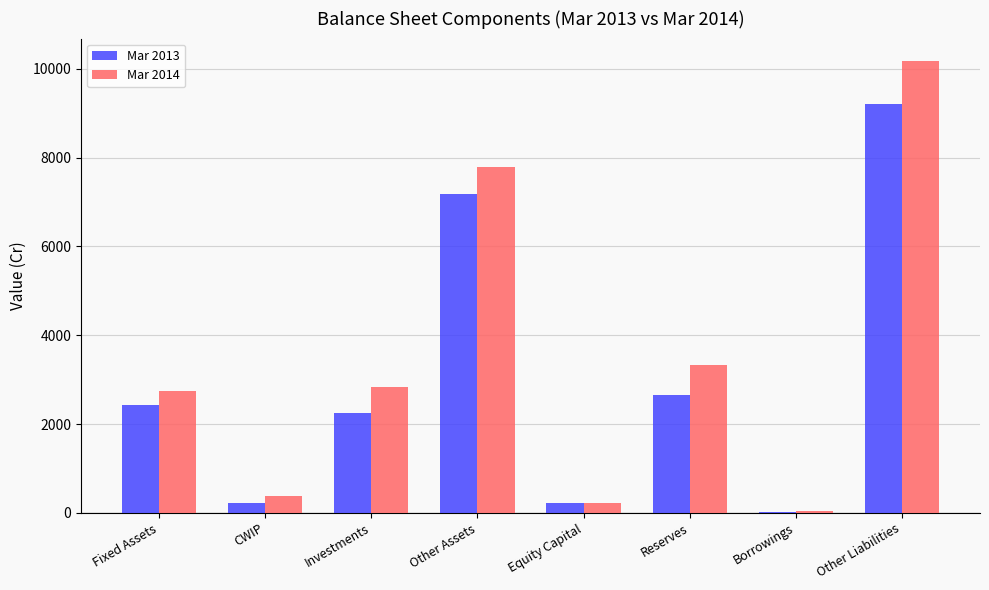

Count the number of data series in this chart.

2